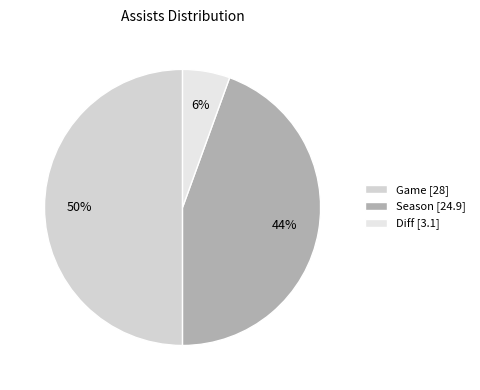

To the nearest percent, what is the combined percentage of Diff and Game?

56%